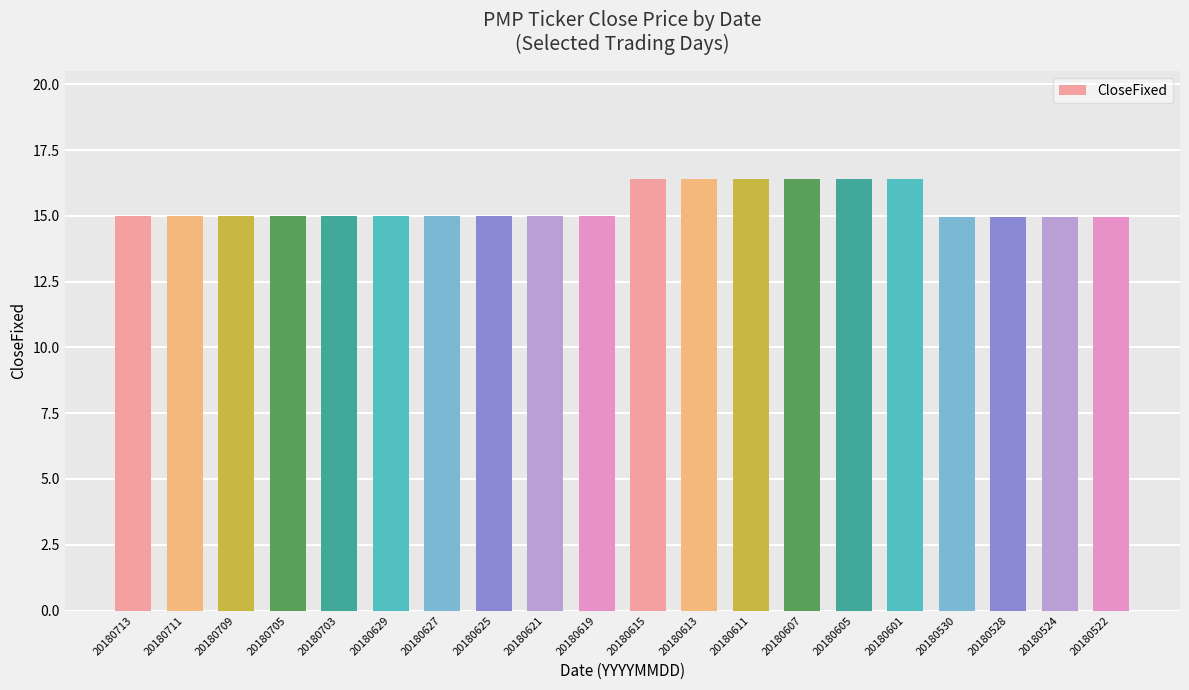

True or false: the data shows 15.0 at 20180619.

True